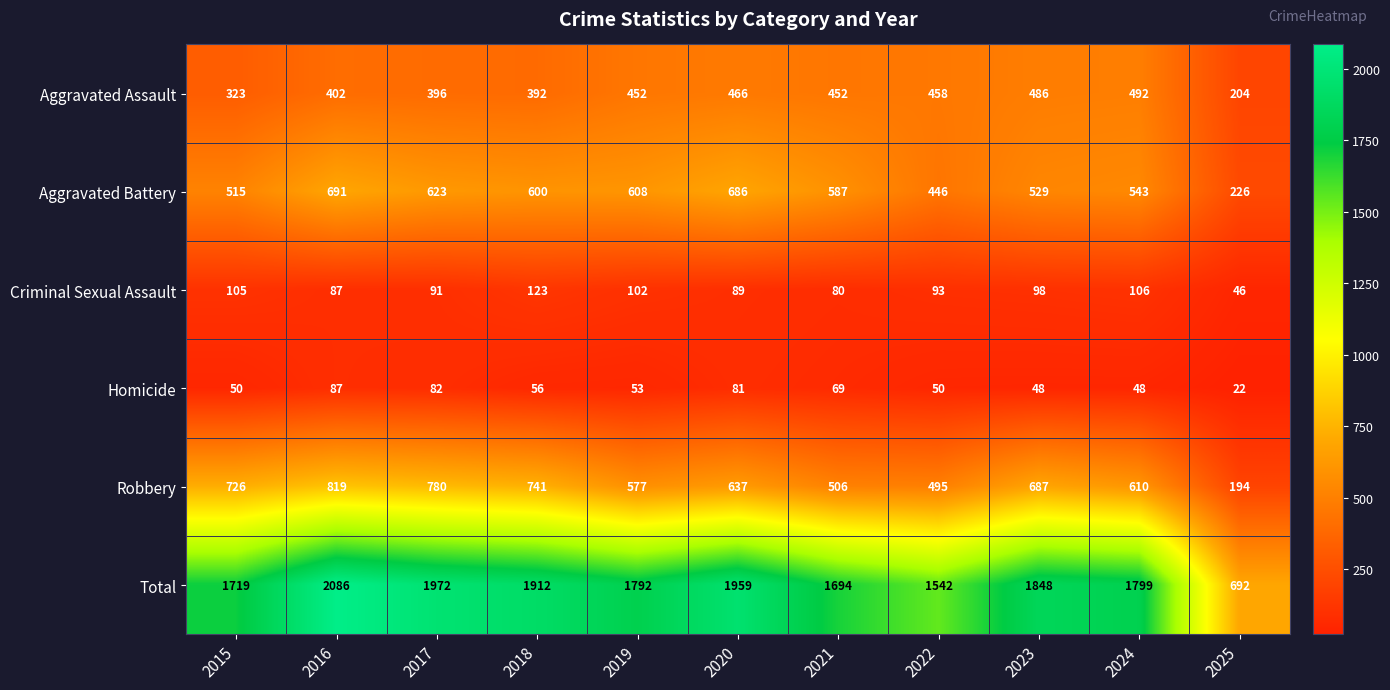

At which category is the sum across all series the highest?

2016